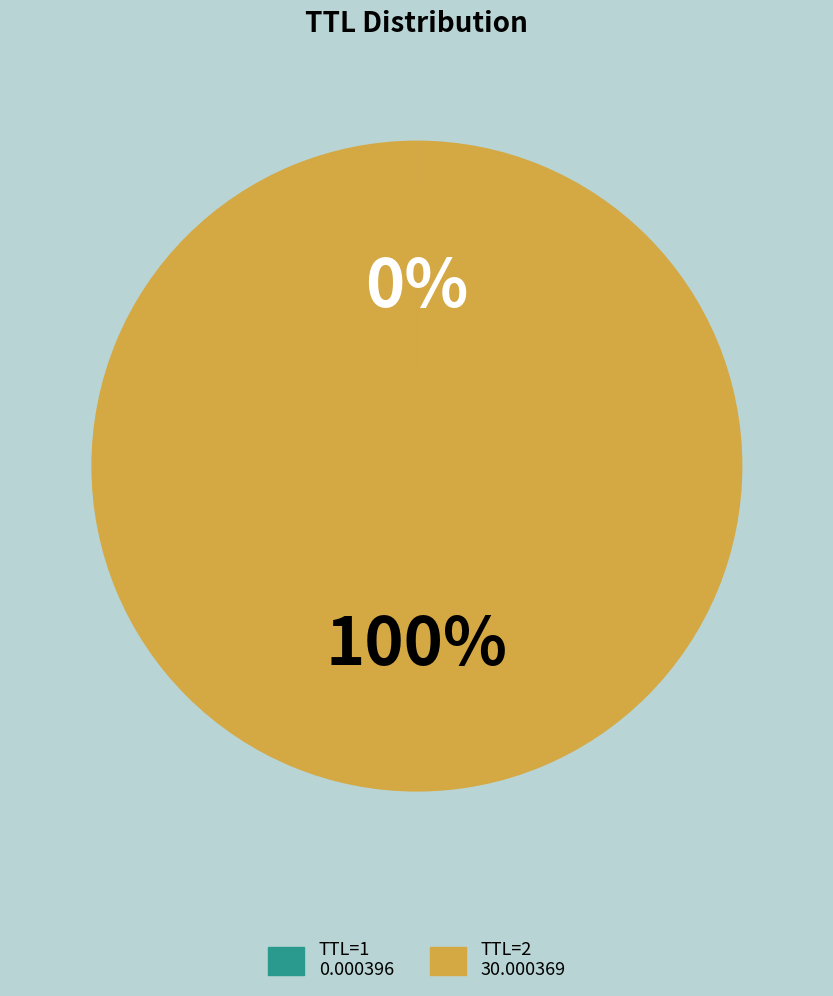

Is there a majority slice in this chart?

Yes